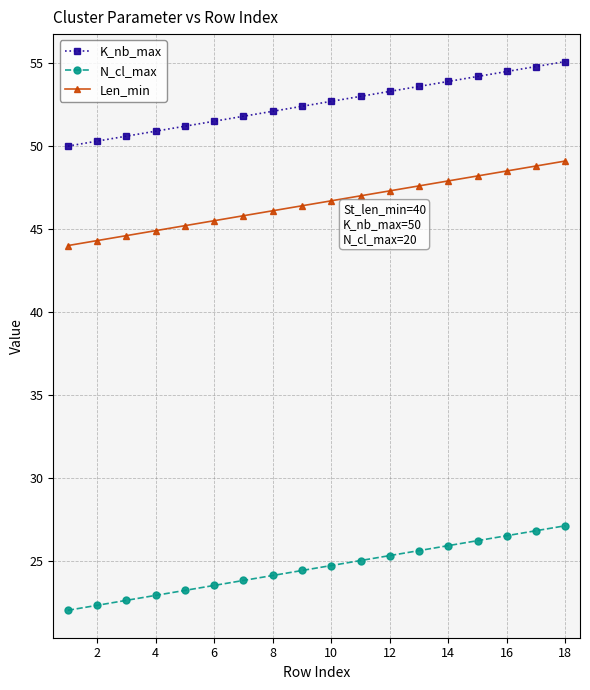

What is the sum of all Len_min values?

837.9